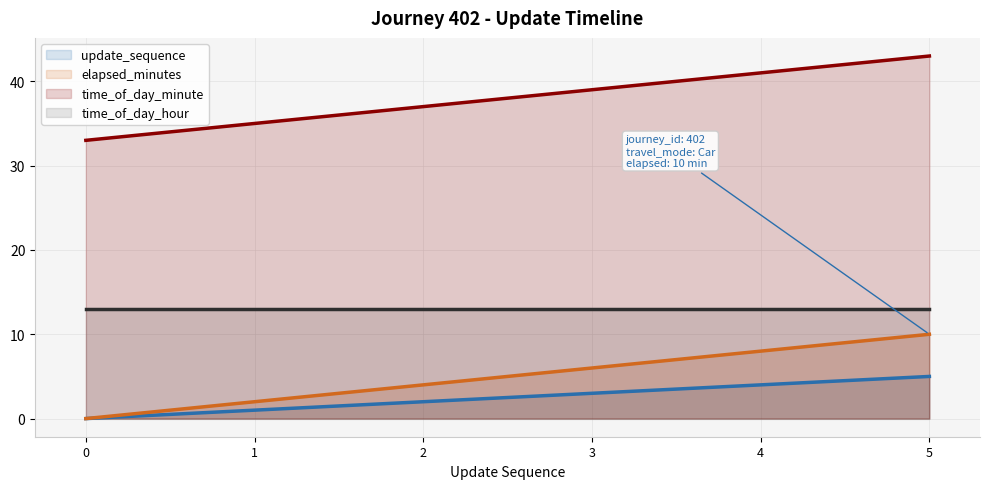

List the series in order of their peak value, highest first.

time_of_day_minute, time_of_day_hour, elapsed_minutes, update_sequence